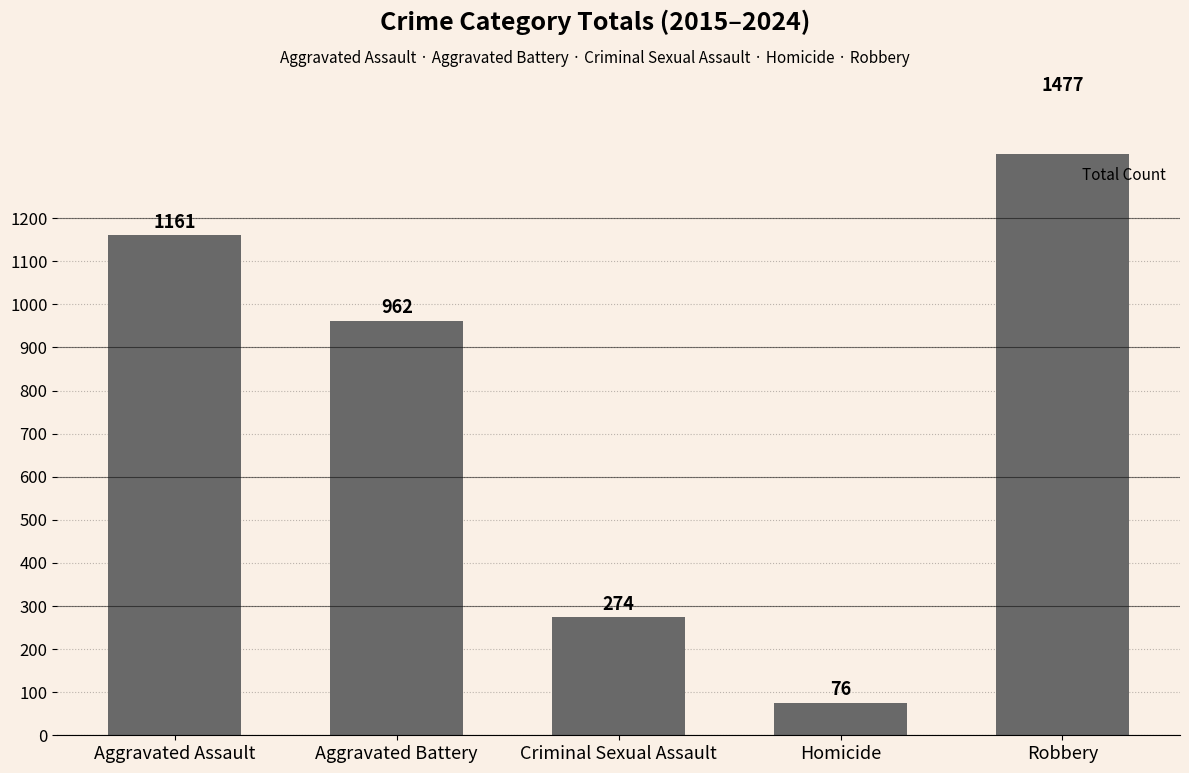

How many data points are above 962?

2